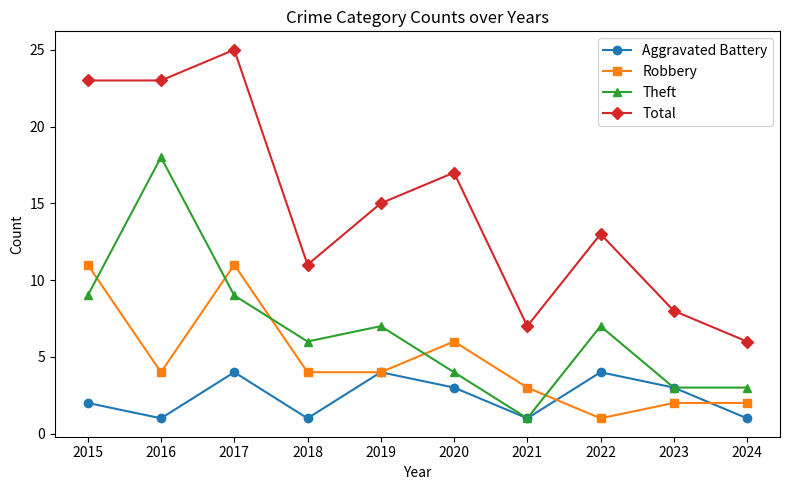

True or false: Theft has more than 2 points higher than both neighbors.

True